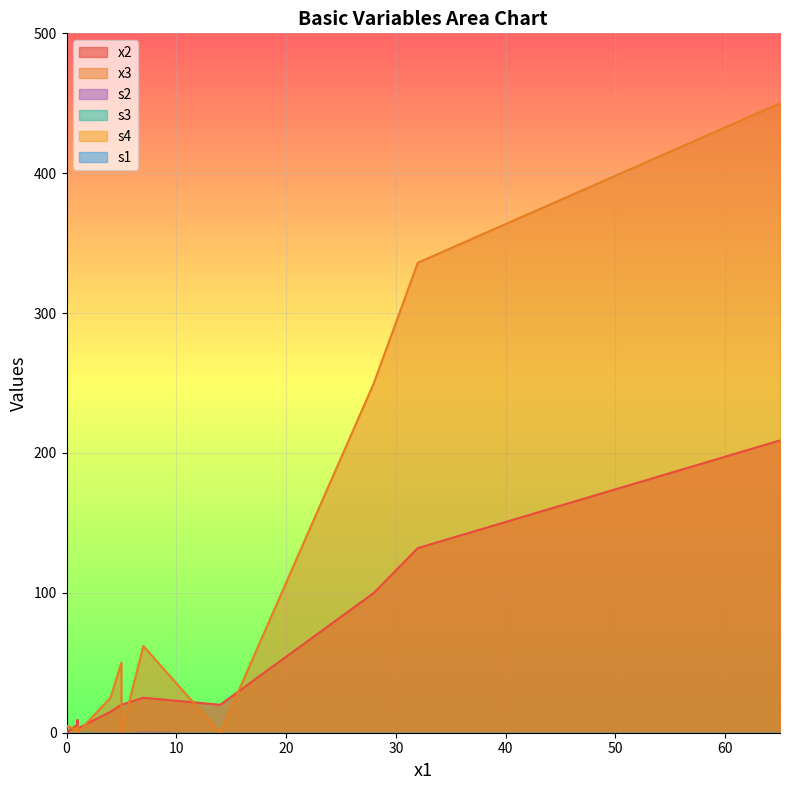

True or false: s4 and s3 intersect in this chart.

True